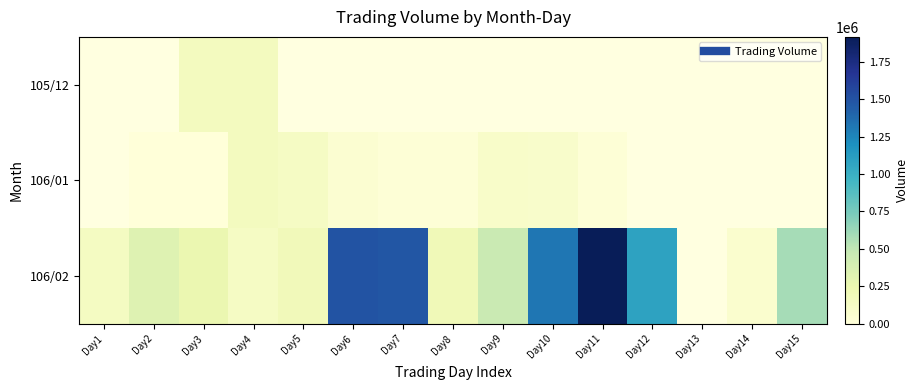

Rank the series by their maximum value, from highest to lowest.

105/12, 106/01, 106/02